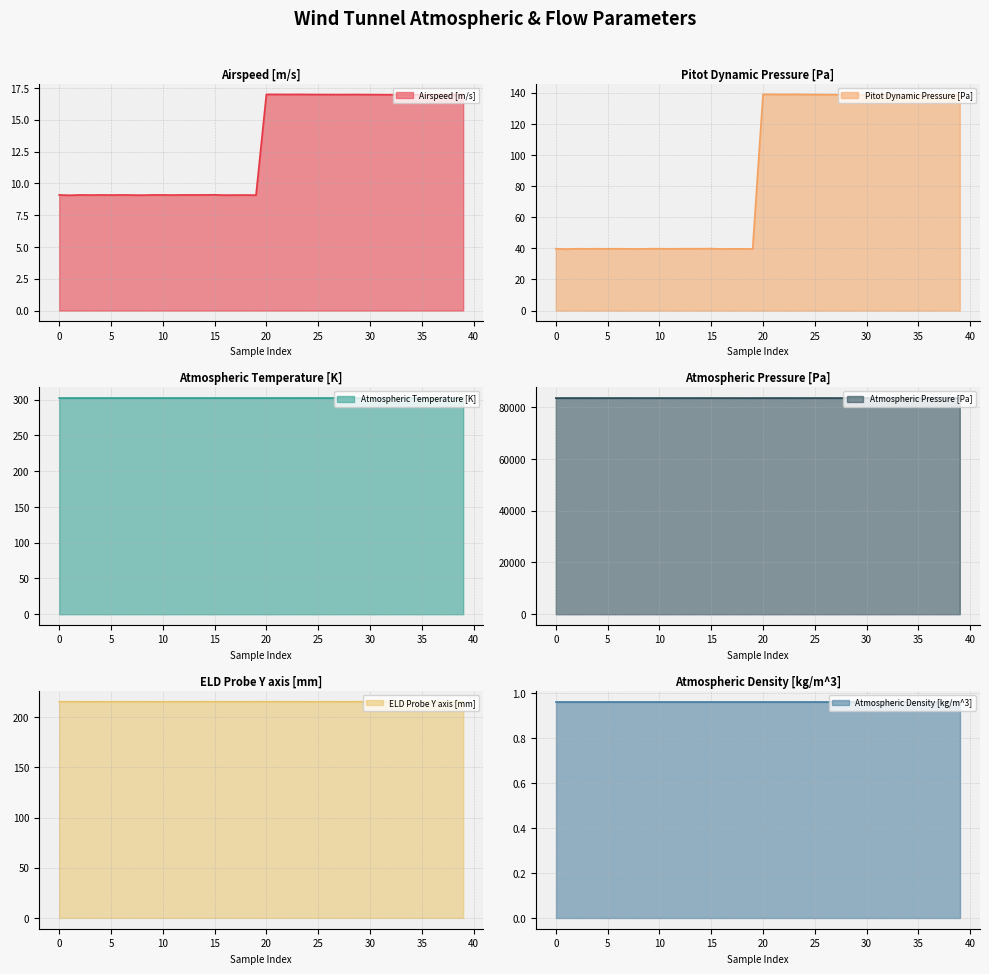

At how many categories does at least one series exceed 58952?

40